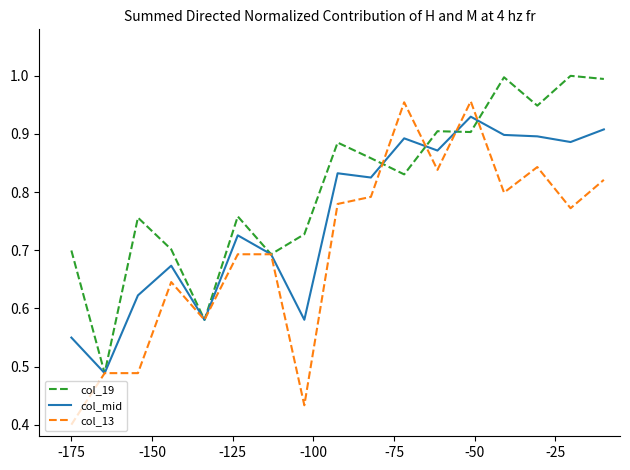

List the series in order of their overall mean, highest first.

col_19, col_mid, col_13